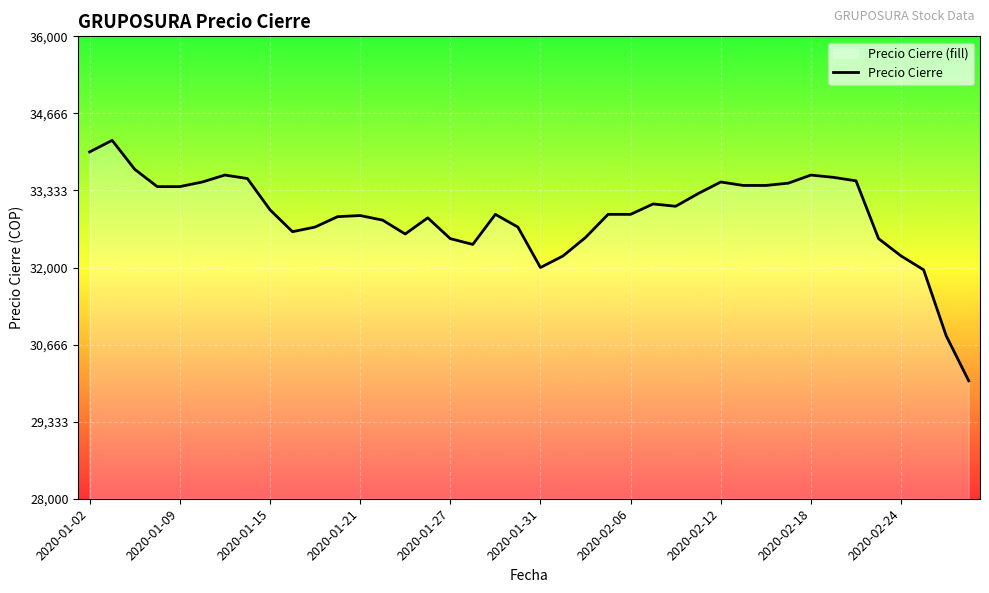

The chart shows a value of 43332 at 10. True or false?

False